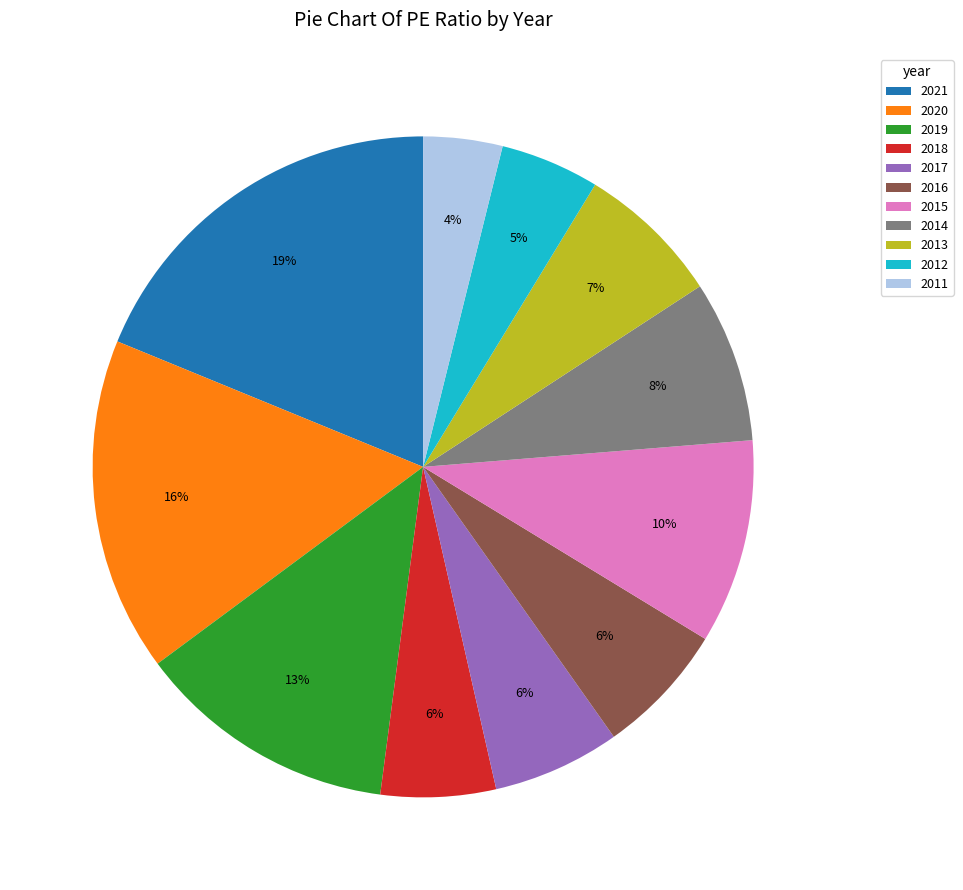

How many slices are in this pie chart?

11